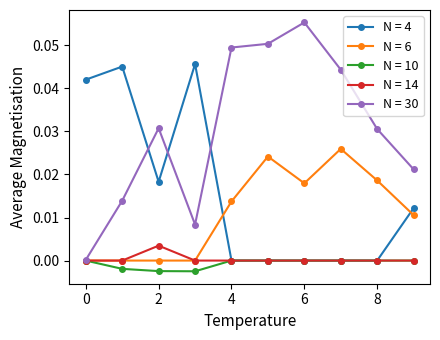

True or false: N = 30 has more than 0 points higher than both neighbors.

True